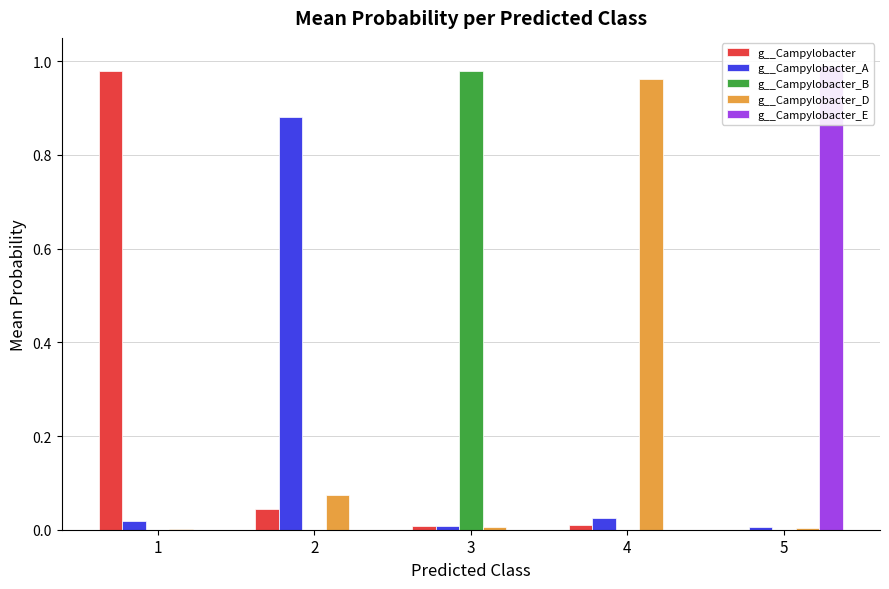

Which series has the widest spread of values?

g__Campylobacter_E